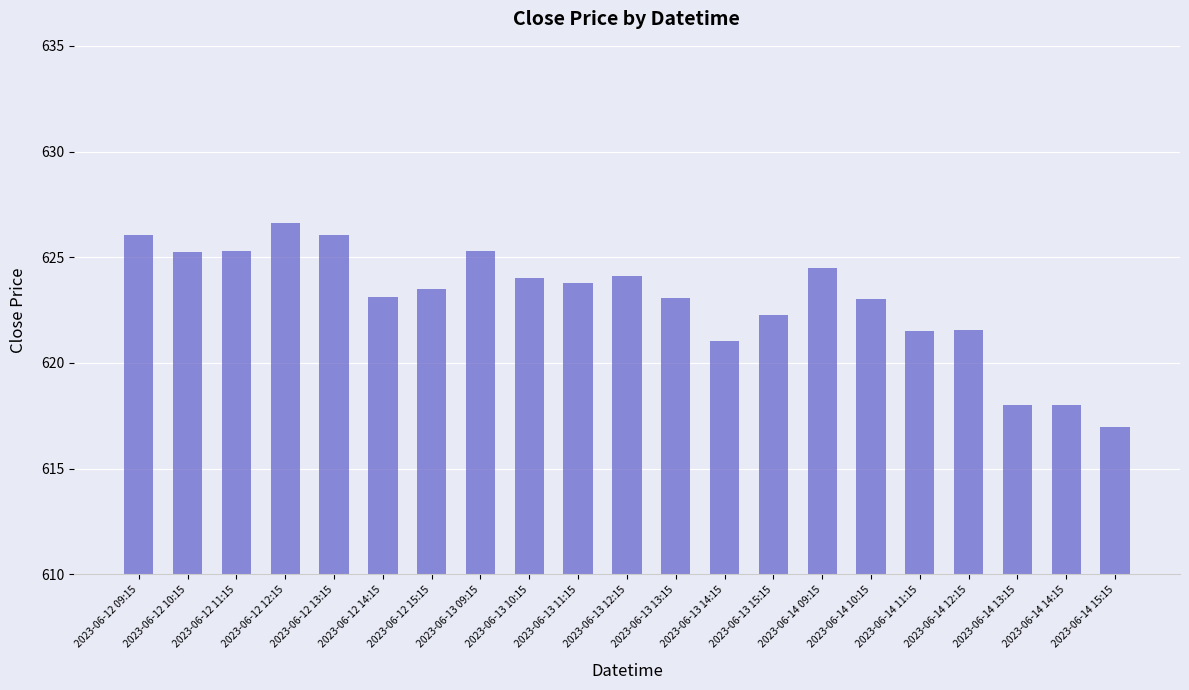

How many bars are there in total?

21